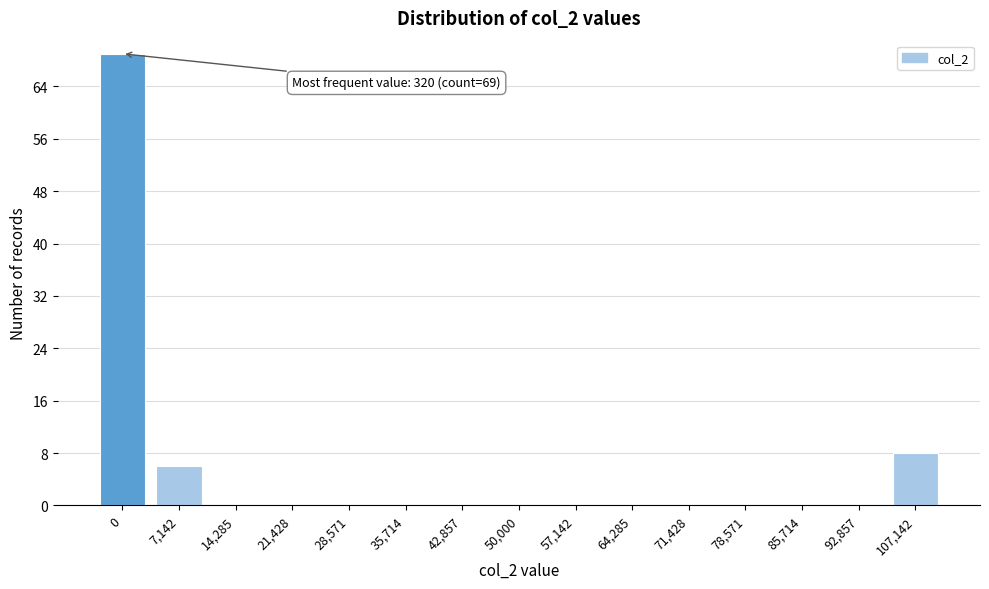

Reading right to left, extract all data points from this chart.

107,142=8	92,857=0	85,714=0	78,571=0	71,428=0	64,285=0	57,142=0	50,000=0	42,857=0	35,714=0	28,571=0	21,428=0	14,285=0	7,142=6	0=69